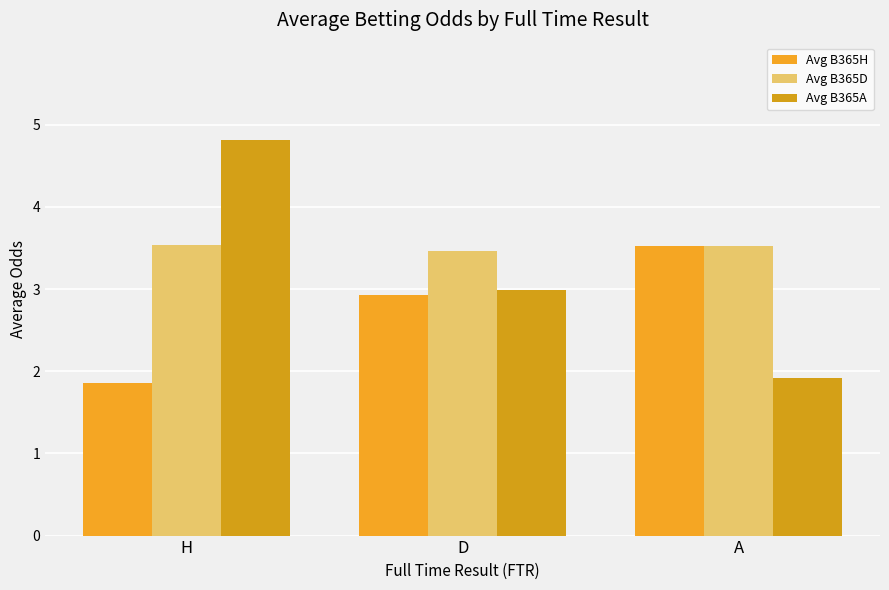

Between H and A, which series saw the biggest shift?

Avg B365A